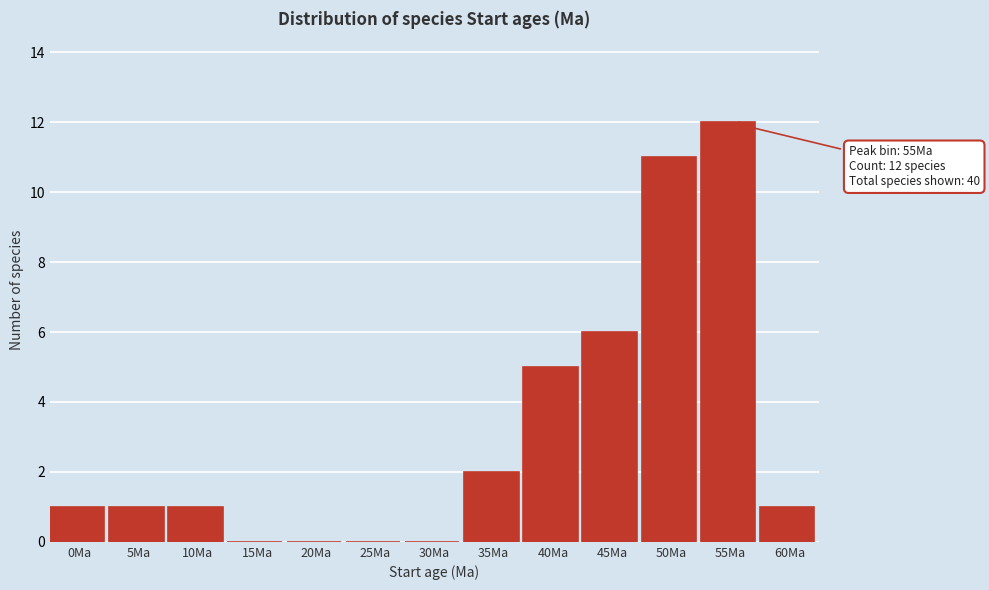

Reading left to right, list all the values displayed in this chart.

0Ma=1	5Ma=1	10Ma=1	15Ma=0	20Ma=0	25Ma=0	30Ma=0	35Ma=2	40Ma=5	45Ma=6	50Ma=11	55Ma=12	60Ma=1